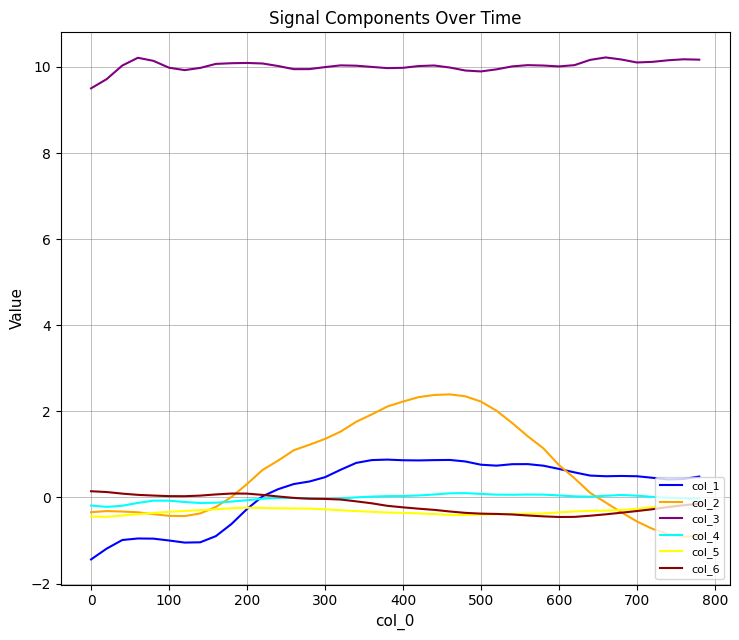

Which series has the largest range (max minus min)?

col_2